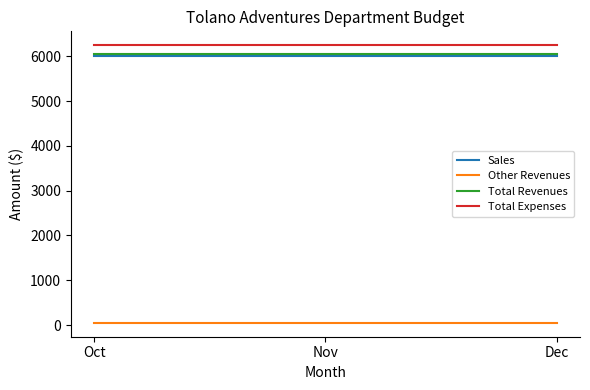

The Total Revenues series shows 4201 at Oct. True or false?

False